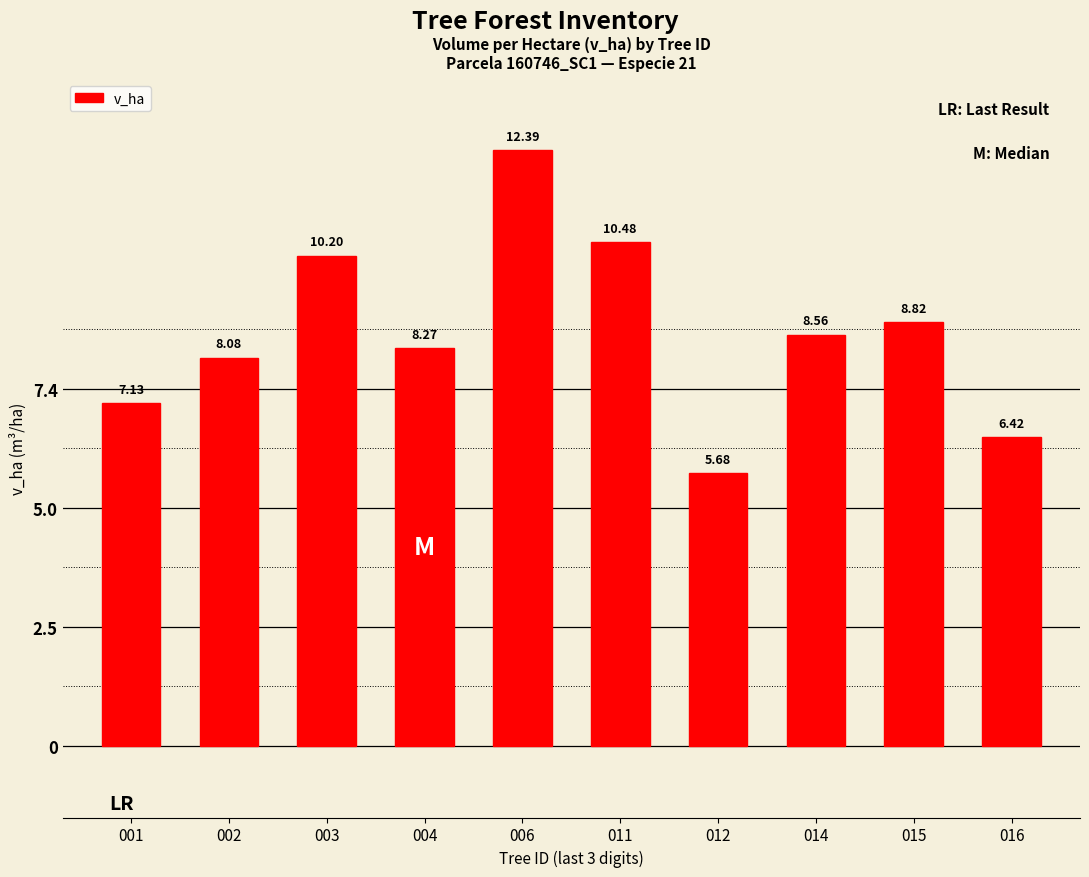

At which category does the chart reach its minimum across all series?

012